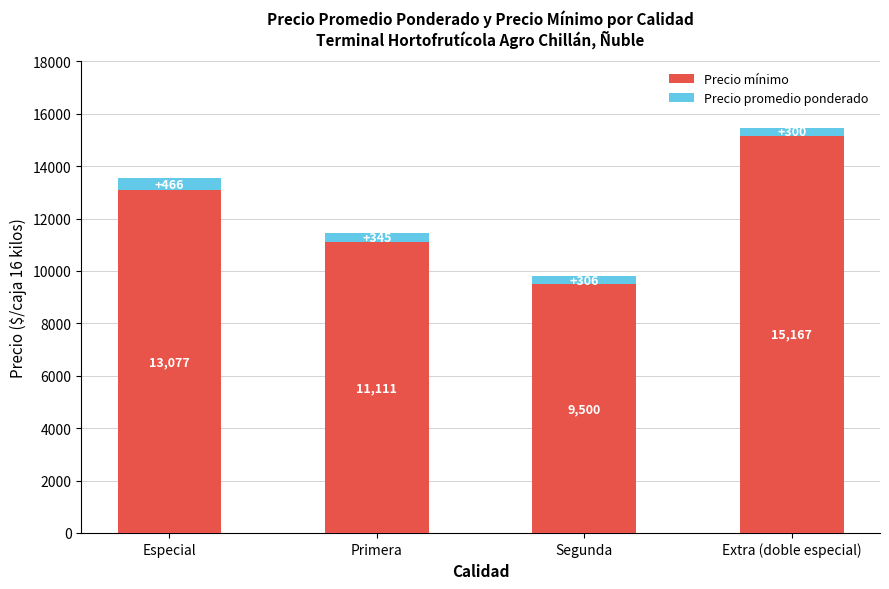

How many bars are there in total?

4